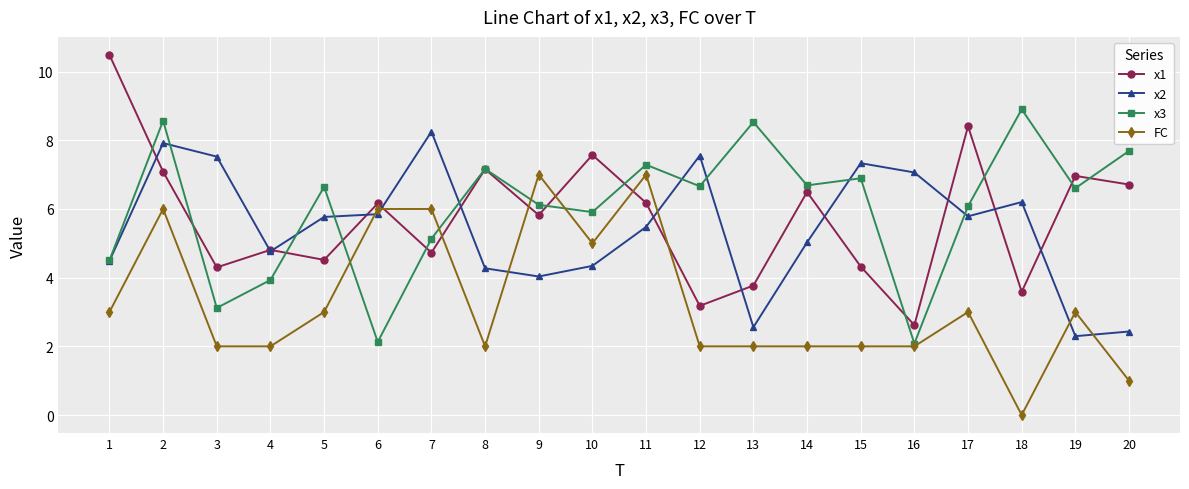

The x2 series shows 7.6 at 12. True or false?

True